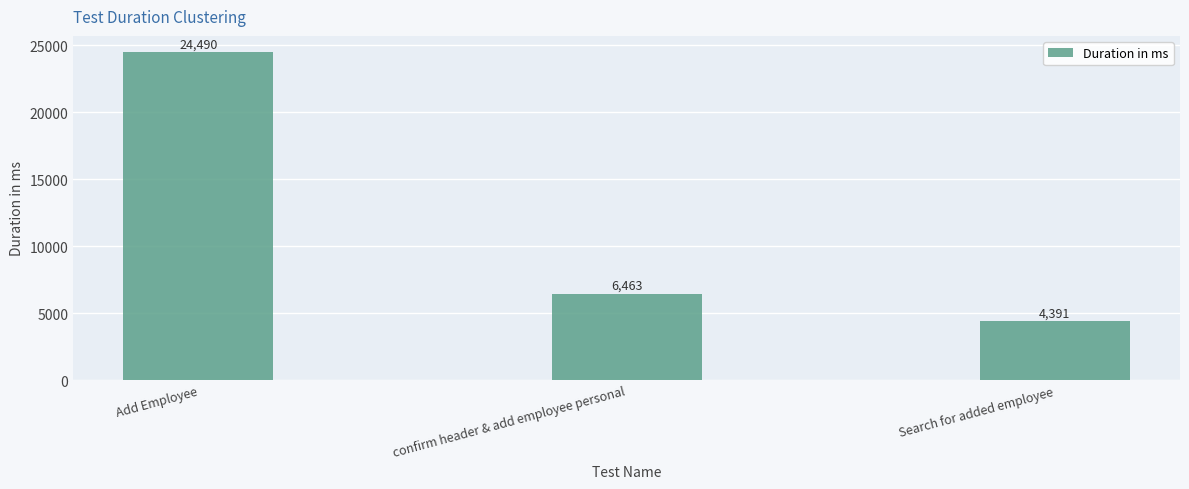

Where is the data nearest to the value 14440?

confirm header & add employee personal